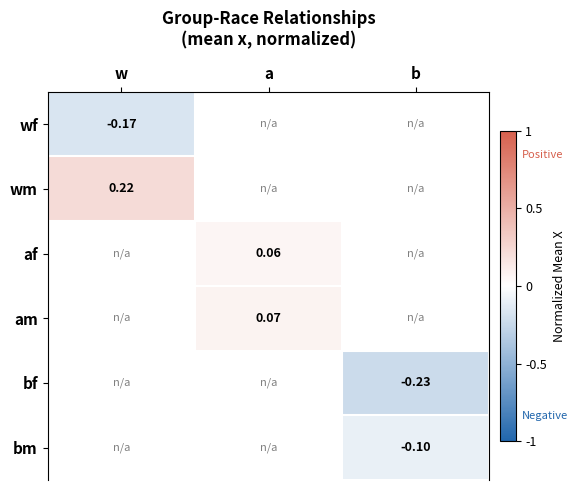

Count the number of categories in the chart.

3